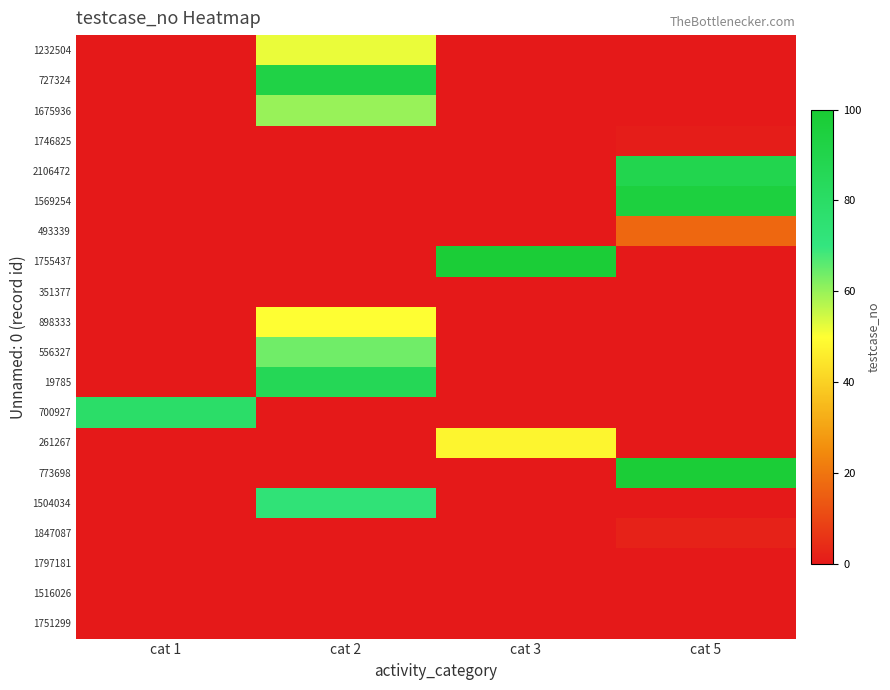

At which category is the sum across all series the highest?

cat 2